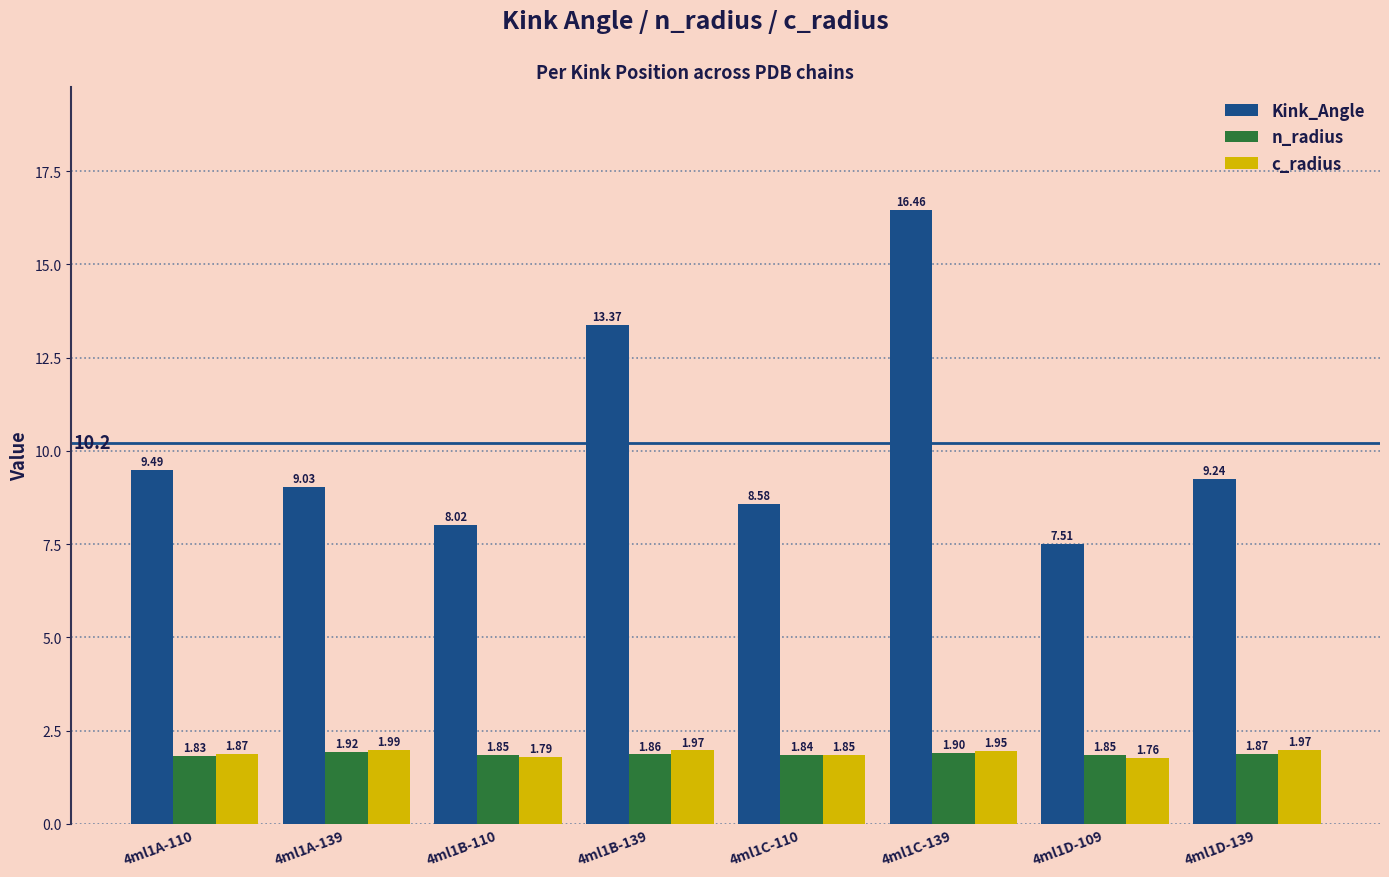

What value does the Kink_Angle series have at 4ml1A-110?

9.5